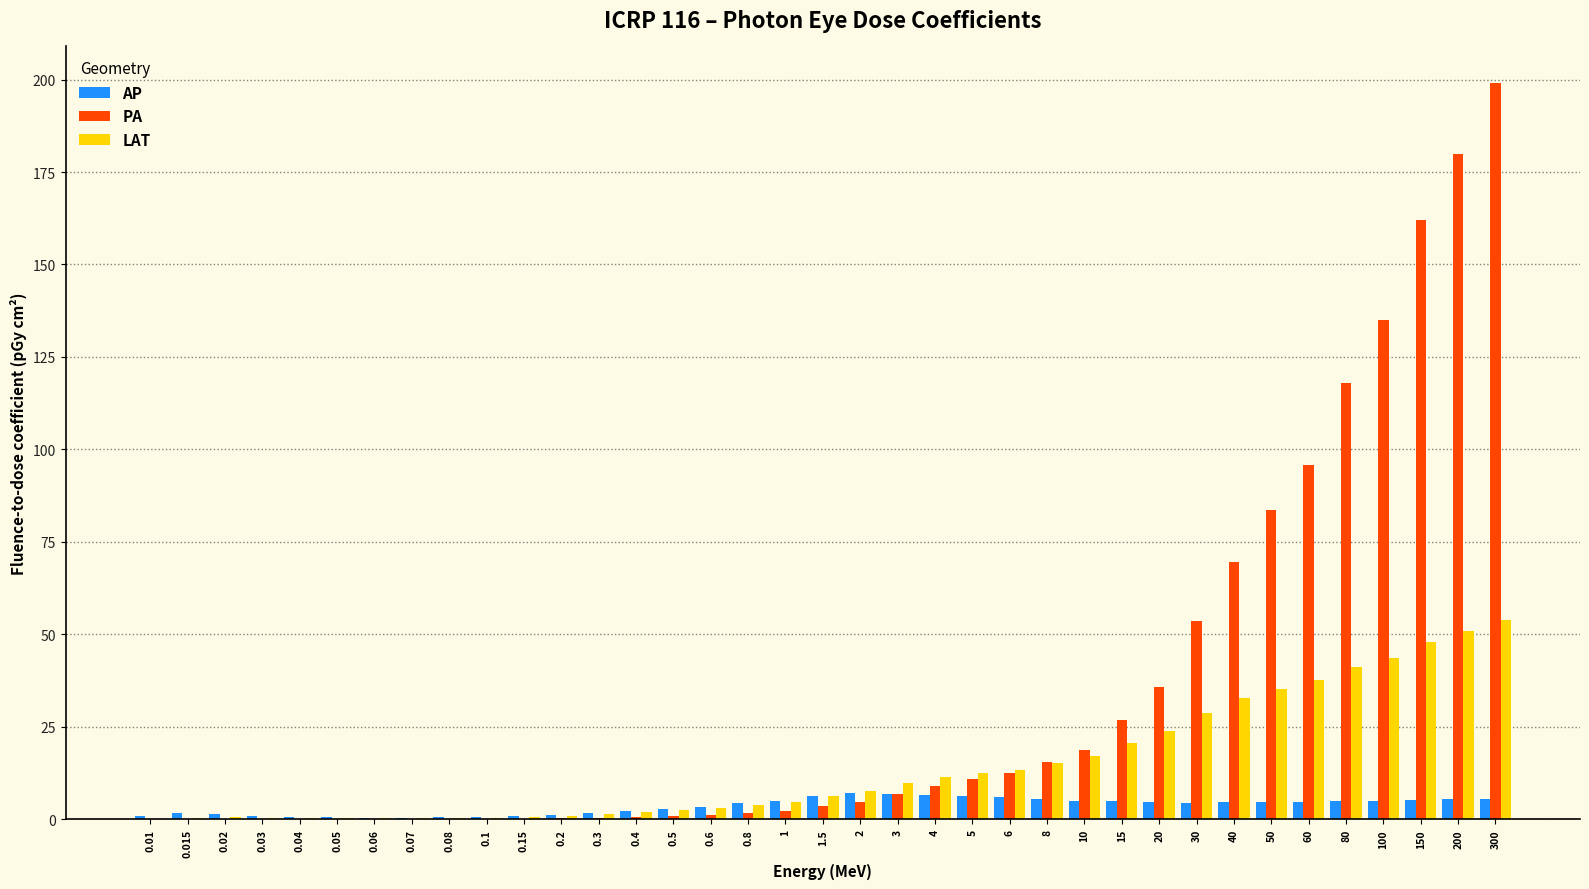

At which label is PA closest to 99?

60